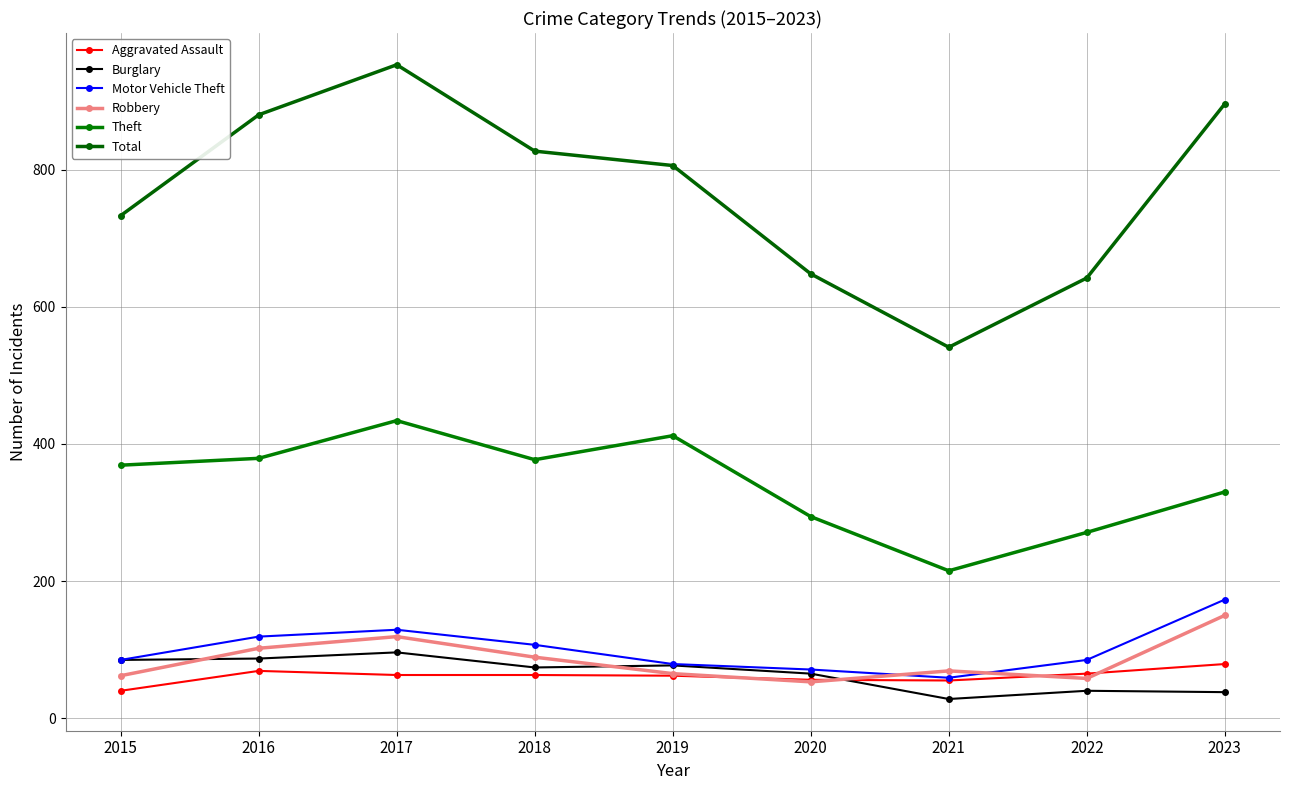

True or false: Motor Vehicle Theft and Aggravated Assault cross at least once.

False